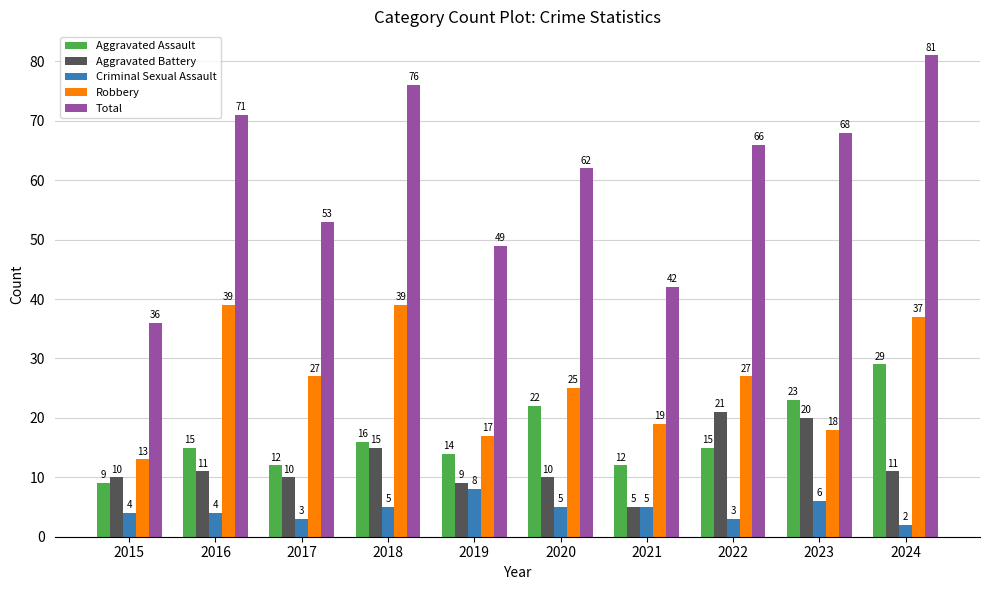

What is the value of the Robbery bar at the 10th from the left?

37